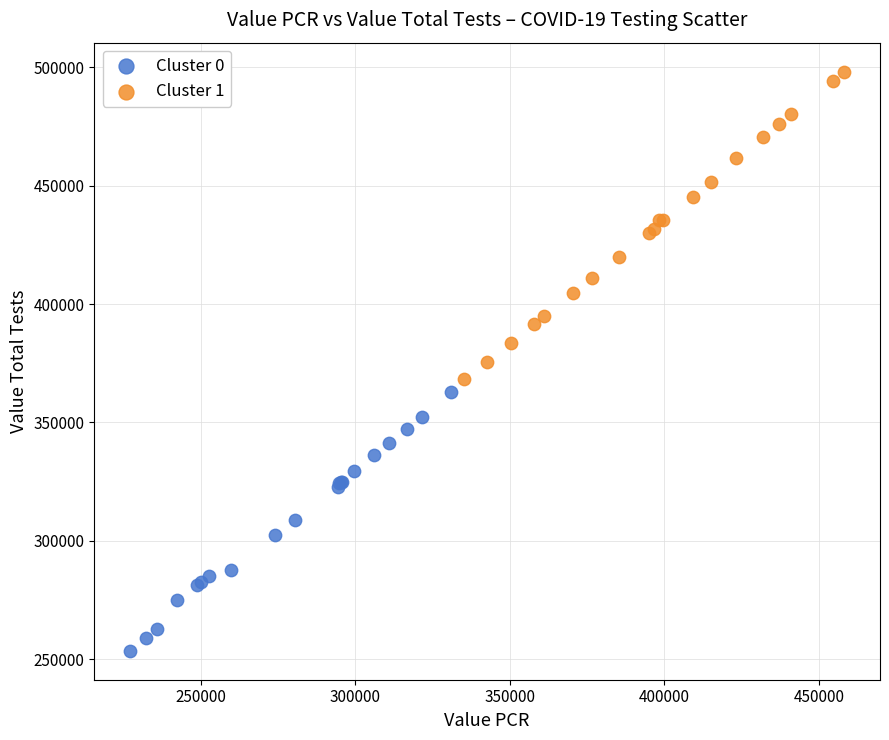

What are all the series names shown in the legend?

Cluster 0, Cluster 1